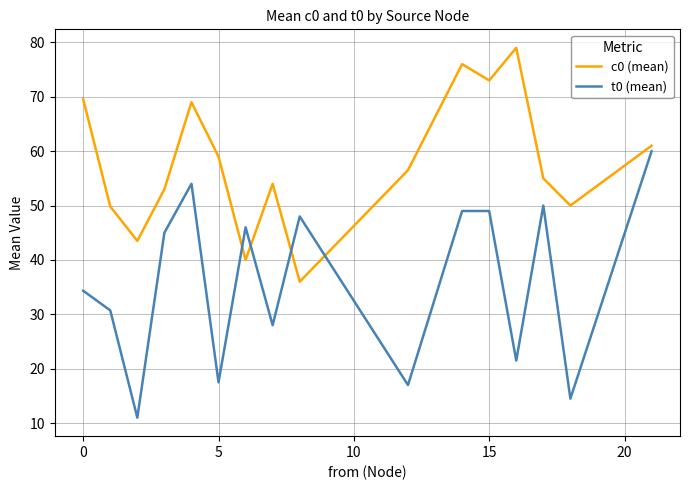

Which series has the largest range (max minus min)?

t0 (mean)